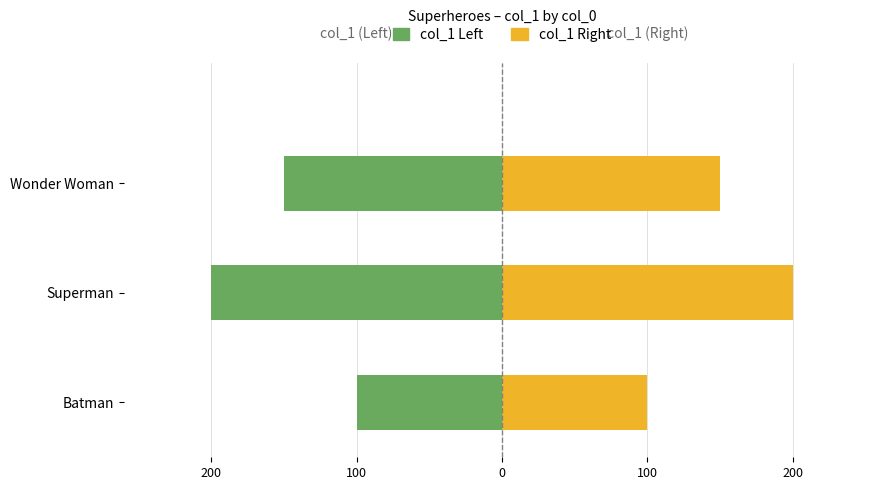

What is the difference between the maximum and minimum values in the Superman/Wonder Woman (right) series?

100